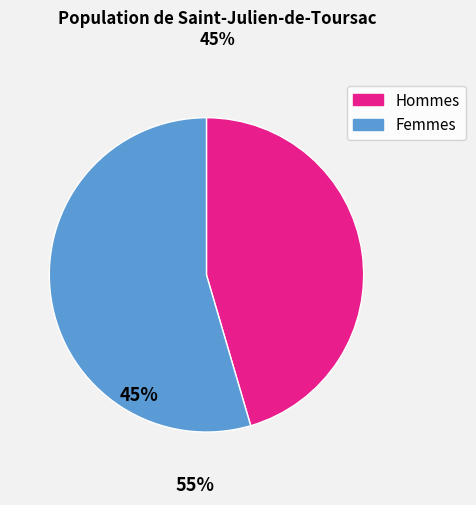

Is there a majority slice in this chart?

Yes